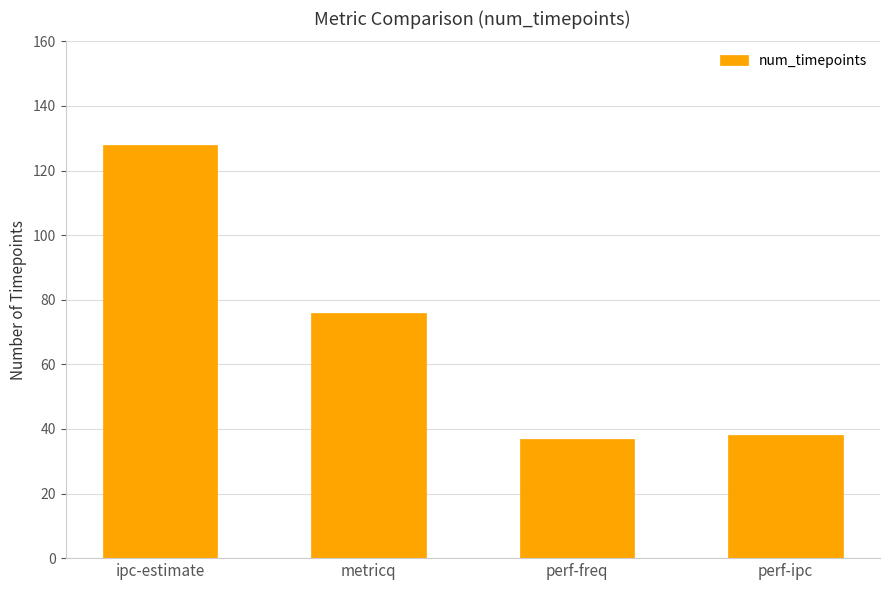

What position from the left is perf-ipc?

4